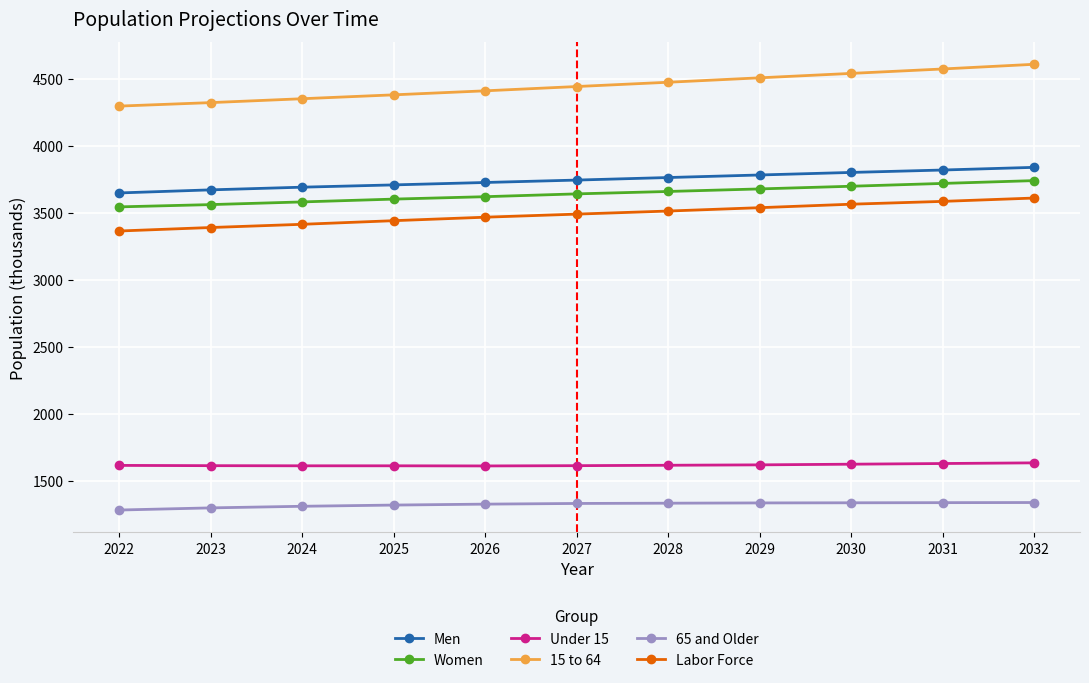

What are all the series names shown in the legend?

Men, Women, Under 15, 15 to 64, 65 and Older, Labor Force